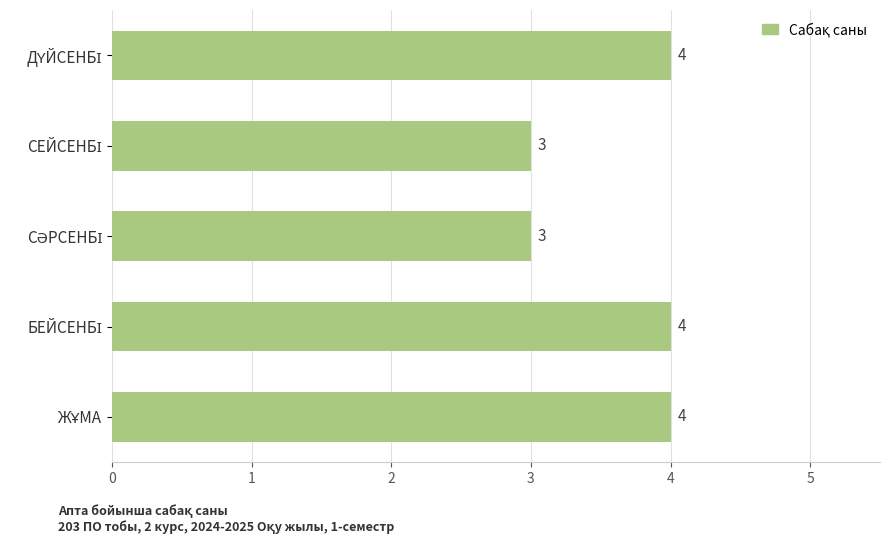

What is the difference between the second highest and second lowest values?

1